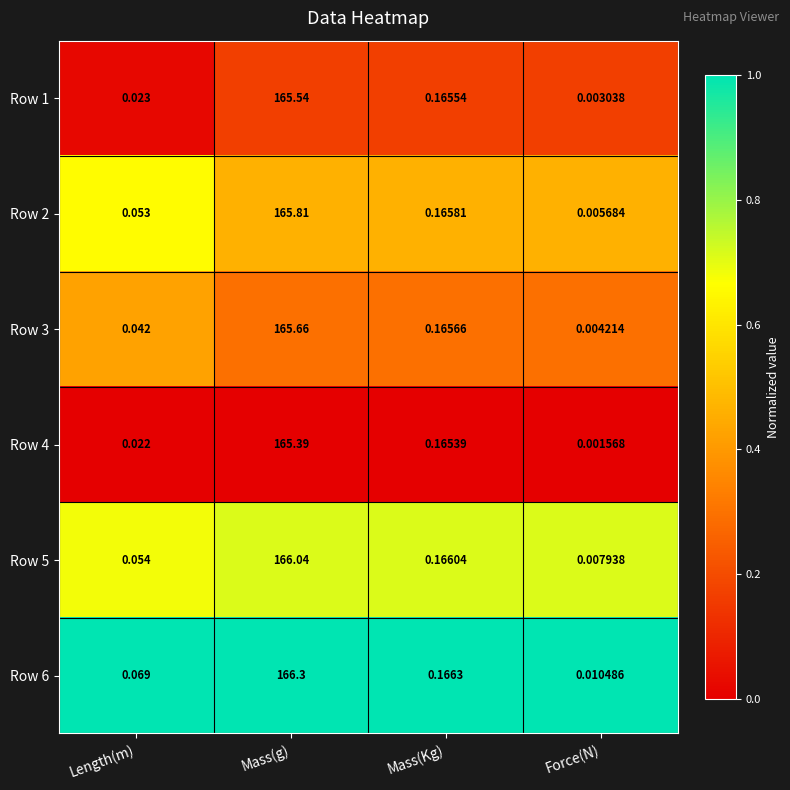

Is the value of Row 1 at Mass(Kg) greater than the value of Row 5 at Mass(Kg)?

No